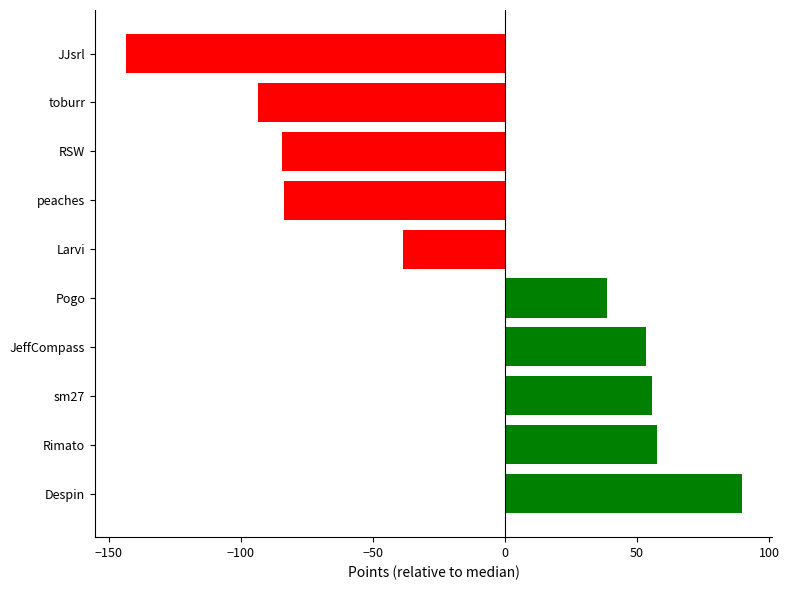

How many positive values are there?

5